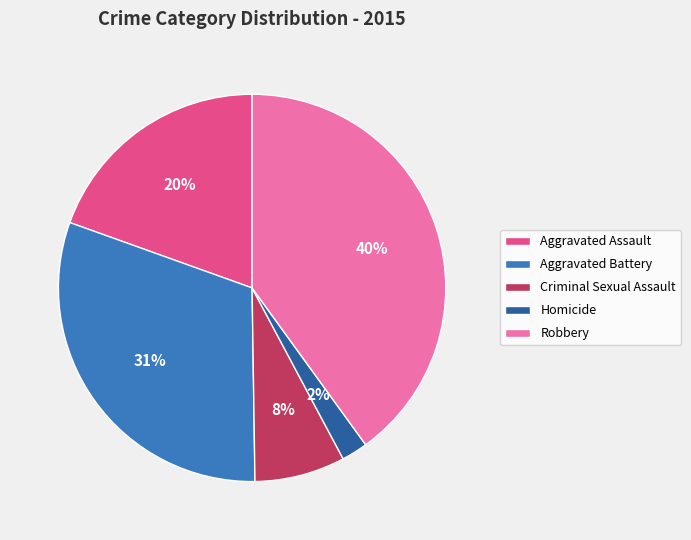

Do Robbery and Aggravated Battery together represent more than half of the pie?

Yes